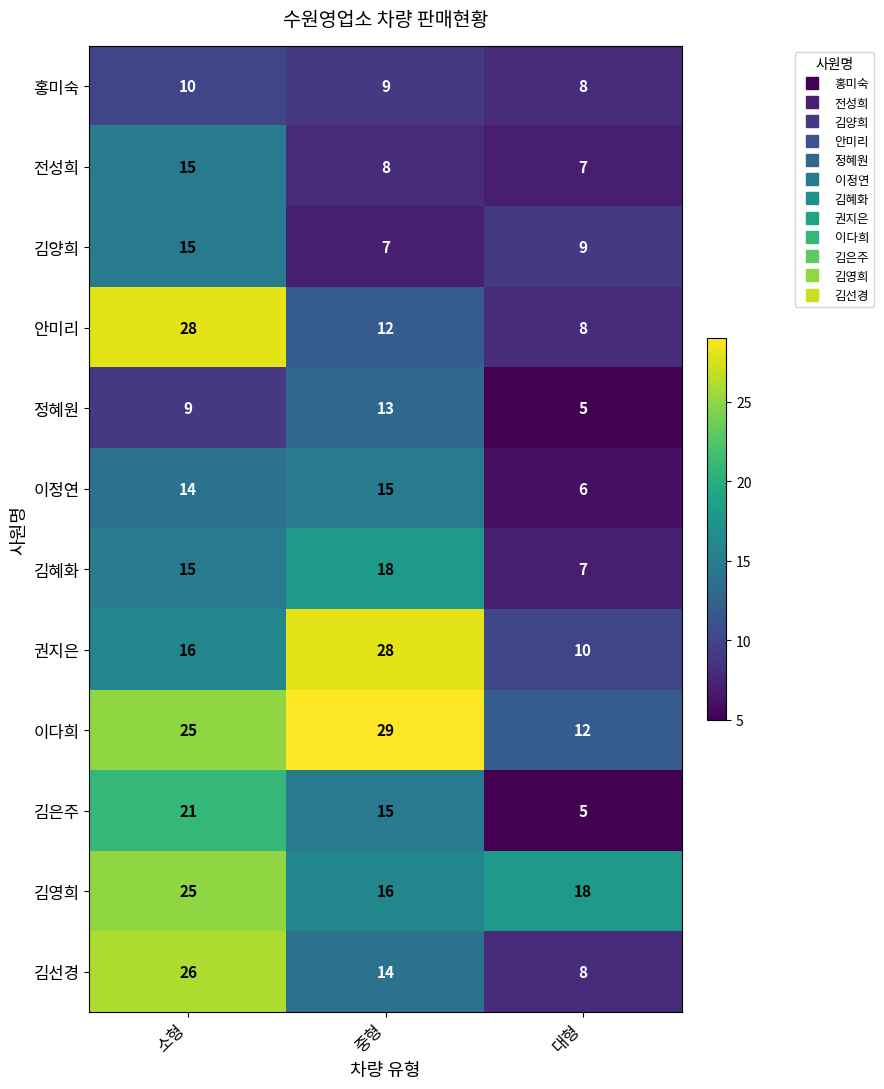

Where is 정혜원 nearest to the value 9?

소형